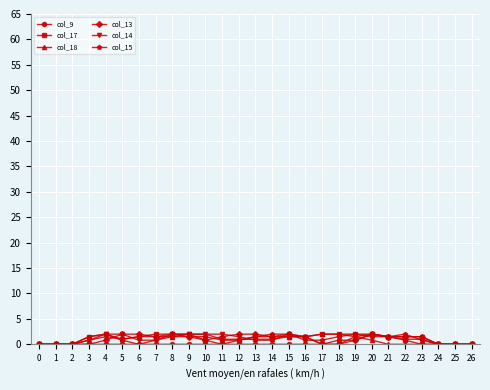

What is the total value across all series at 8?

9.0